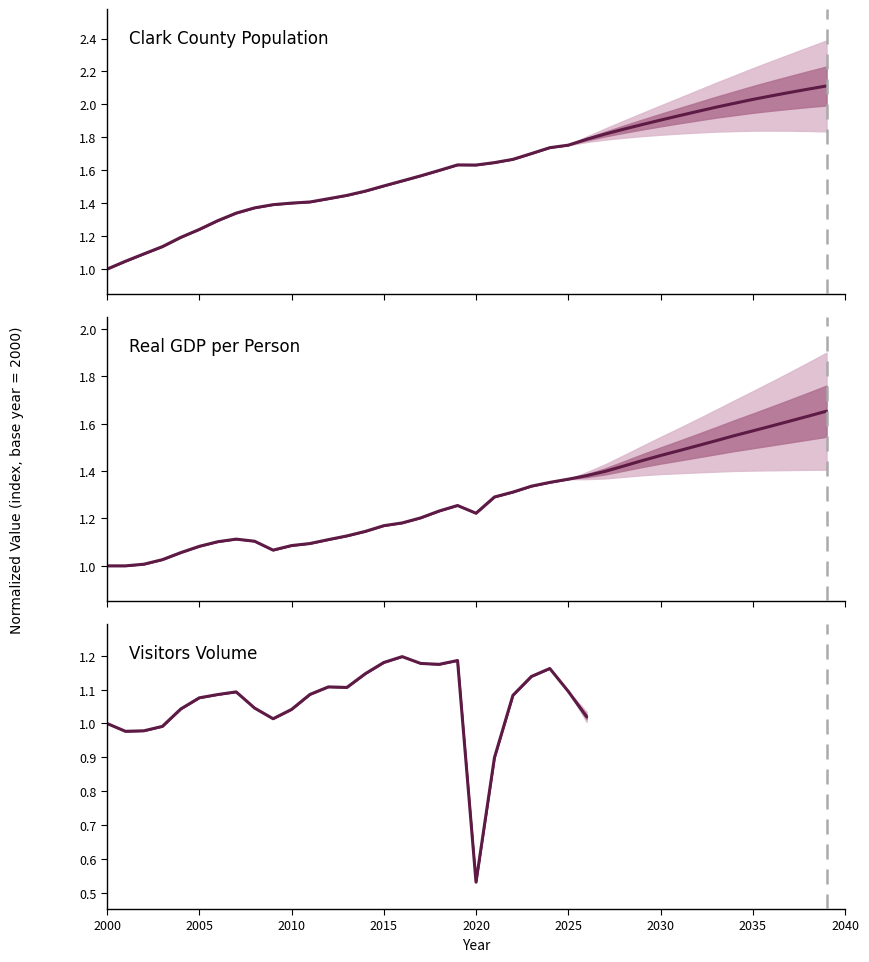

What is the minimum value for Visitors Volume?

0.5